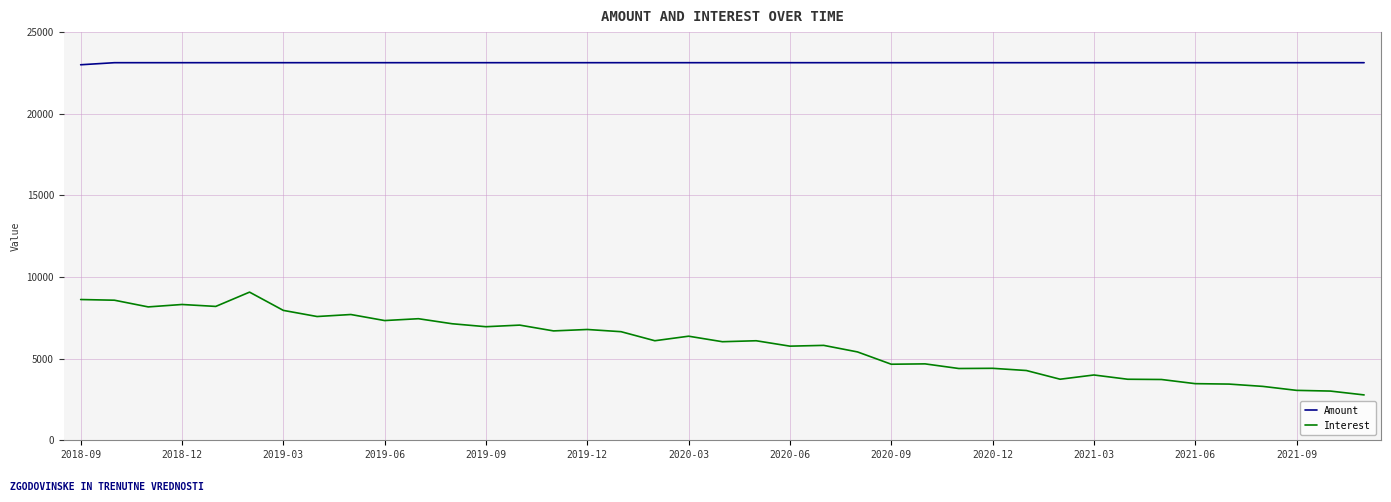

What is the lowest value of the Interest series?

2778